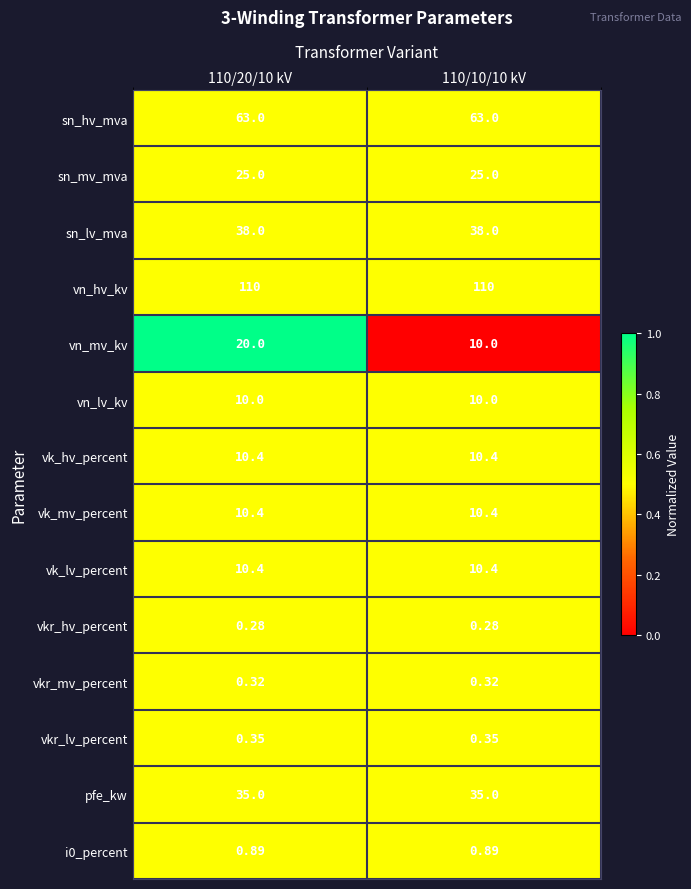

Is the value of vn_hv_kv at 110/10/10 kV greater than the value of vkr_mv_percent at 110/20/10 kV?

Yes